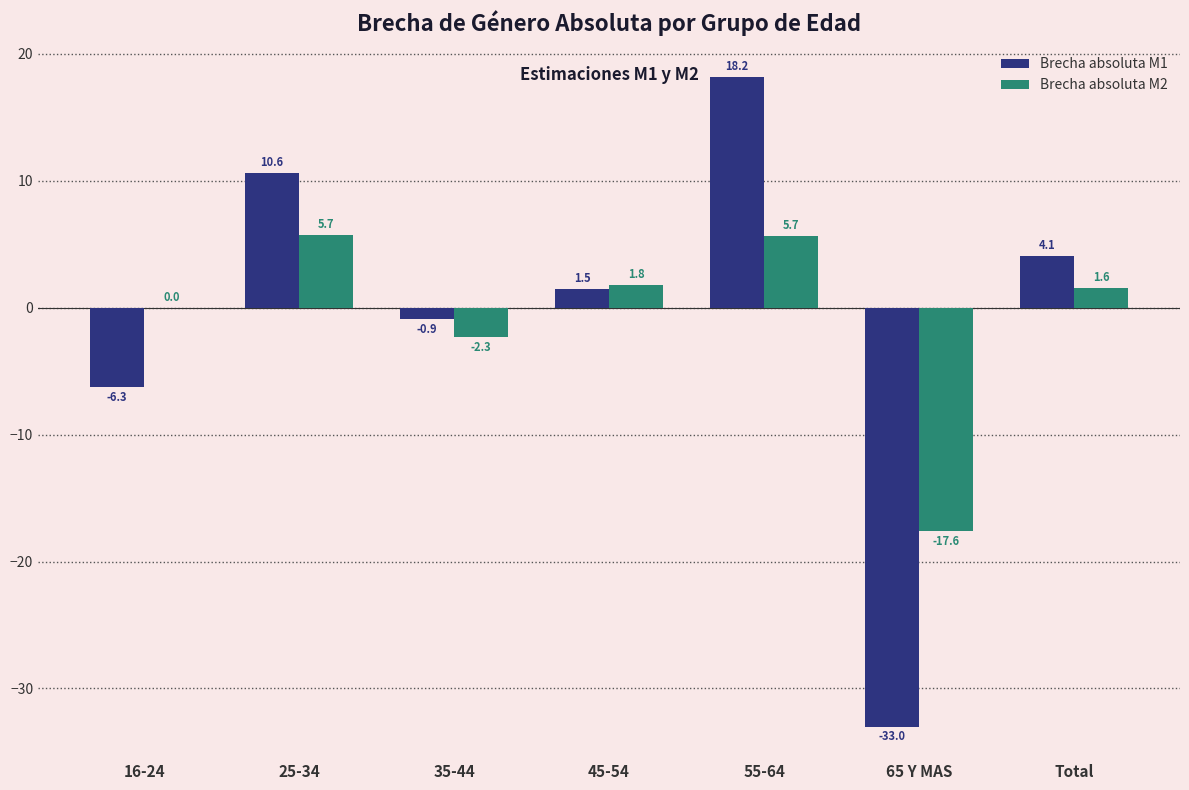

The value of Brecha absoluta M2 at 16-24 is 0.0. True or false?

True